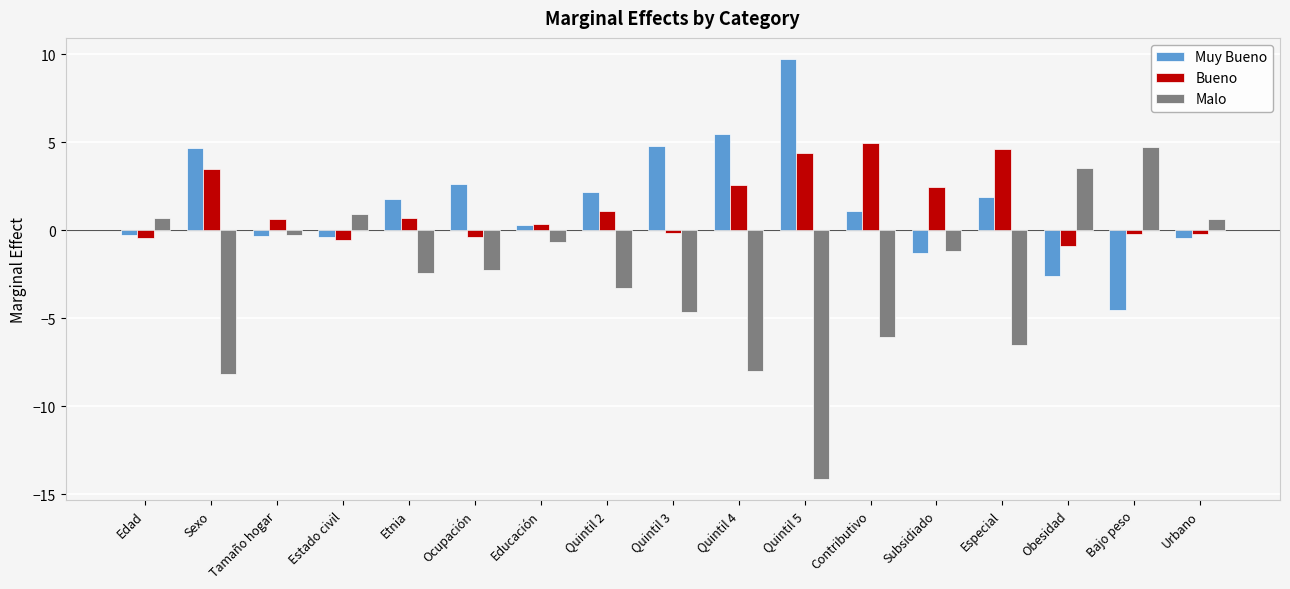

How many bars are there in each group?

3